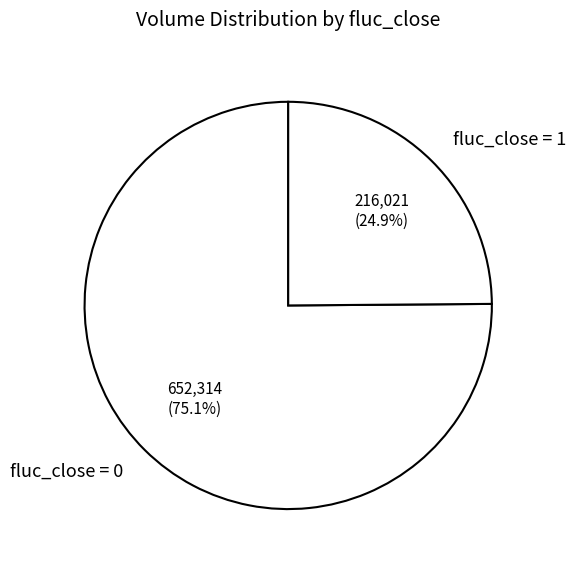

What is the ratio of the value at fluc_close = 1 to the value at fluc_close = 0?

0.3